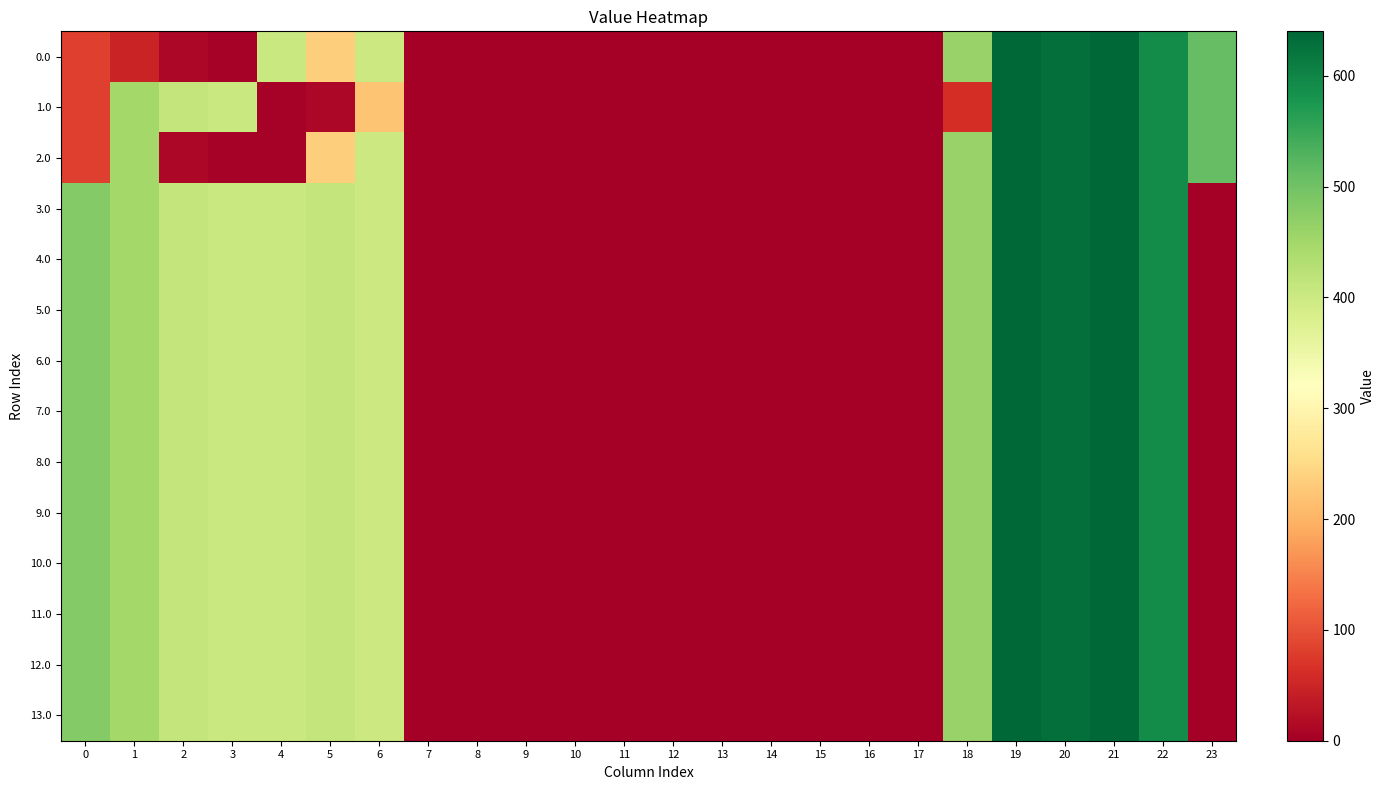

Which series has the widest spread of values?

10.0